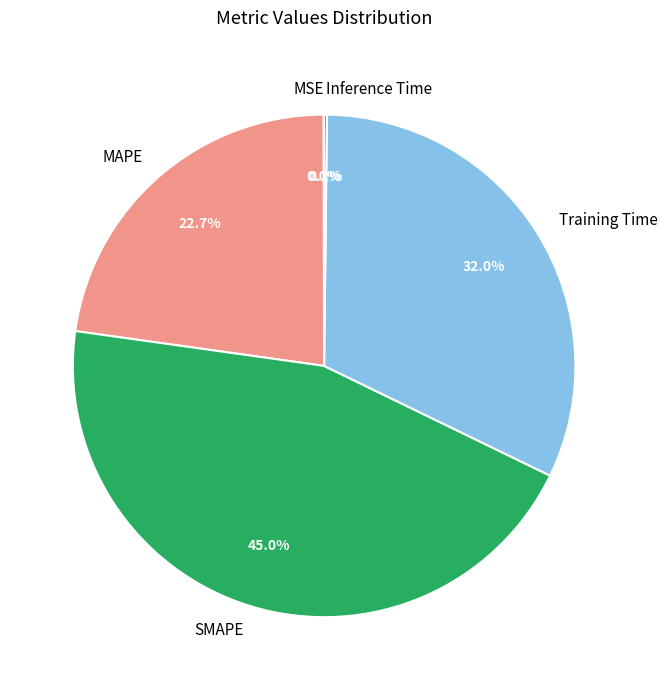

What percentage is the SMAPE slice, to the nearest percent?

45%